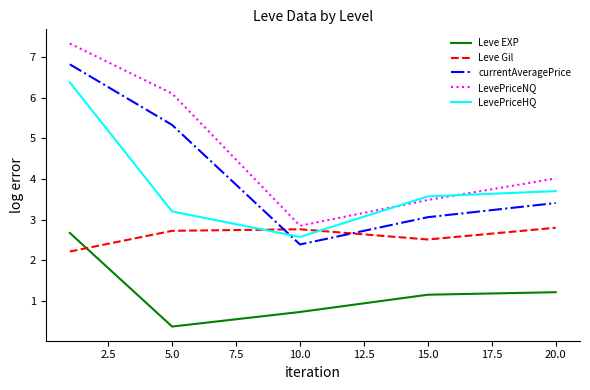

What is the maximum value shown in the chart?

7.3